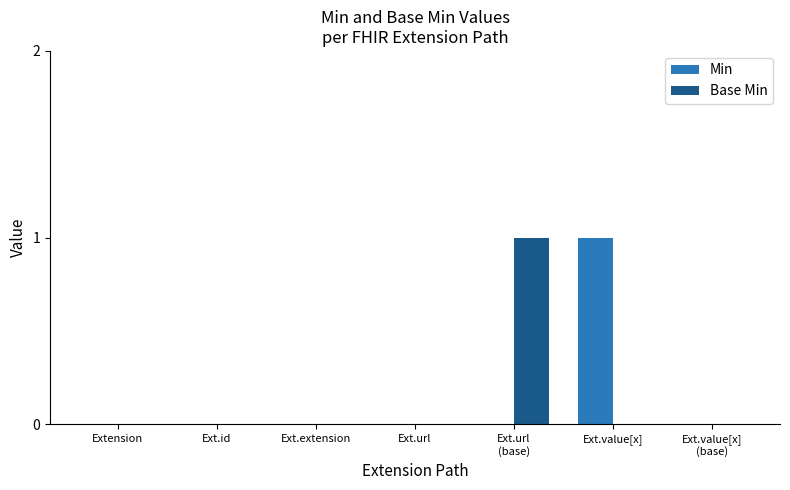

Reading left to right, extract all data points from this chart.

Min: Extension=0	Ext.id=0	Ext.extension=0	Ext.url=0	Ext.url
(base)=0	Ext.value[x]=1	Ext.value[x]
(base)=0
Base Min: Extension=0	Ext.id=0	Ext.extension=0	Ext.url=0	Ext.url
(base)=1	Ext.value[x]=0	Ext.value[x]
(base)=0